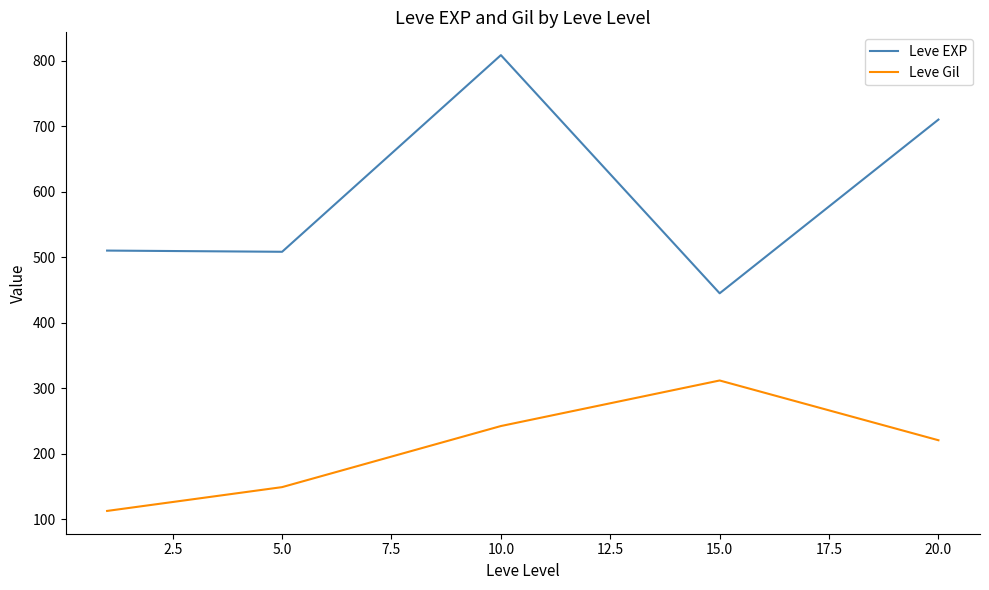

True or false: Leve Gil and Leve EXP intersect in this chart.

False